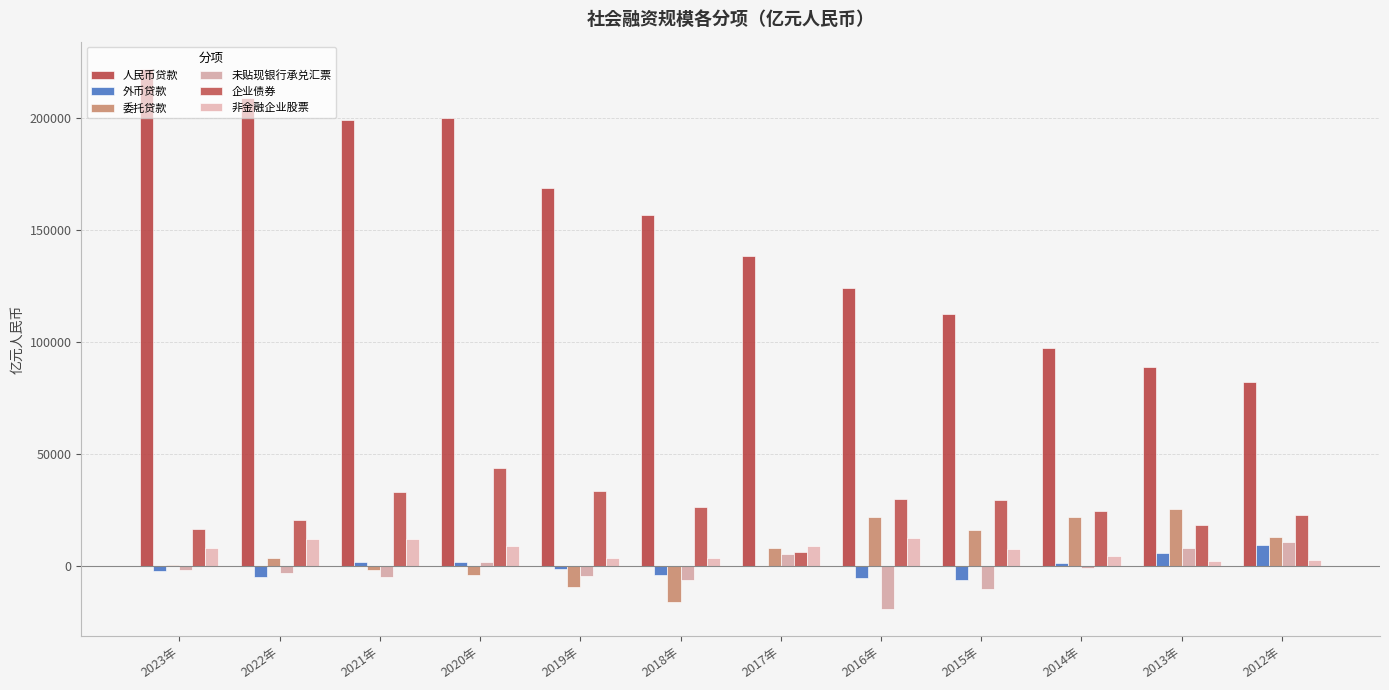

What is the sum of the 企业债券 values at 2020年 and 2016年?

73613